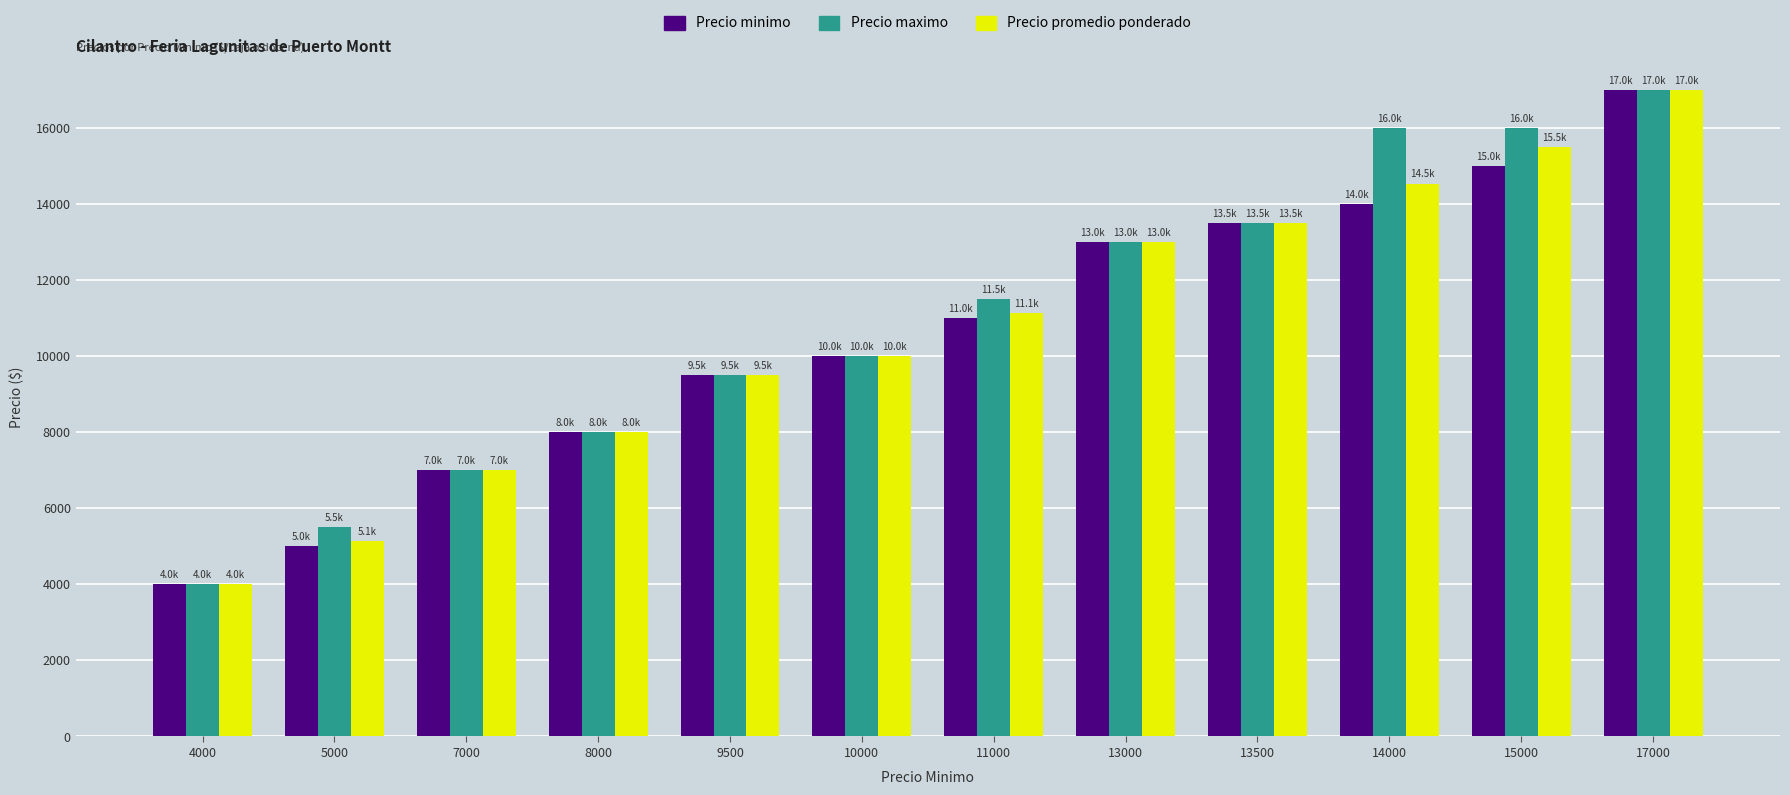

Is it true that Precio maximo equals 22552 at 13500?

False